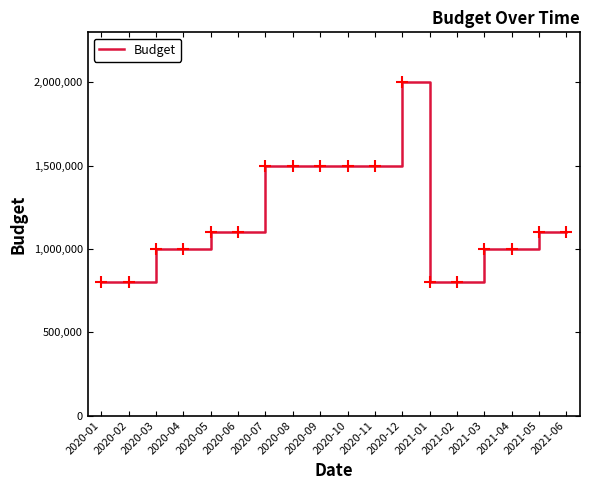

What is the difference between the maximum and minimum values?

1200000